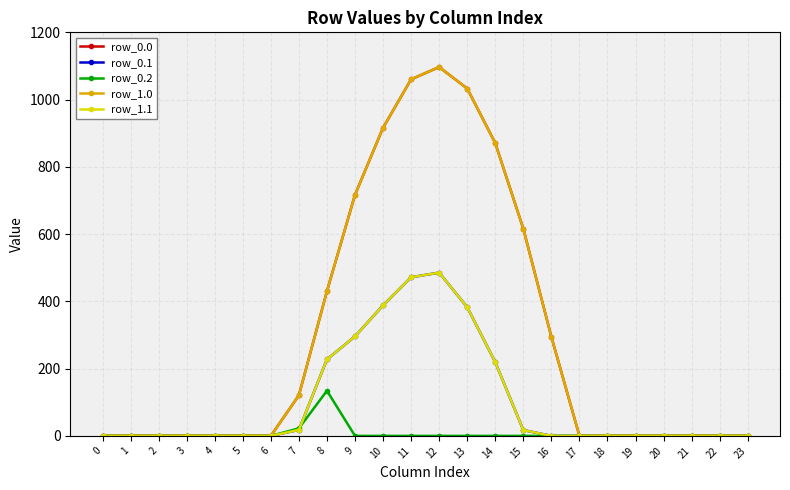

What is the average value of the row_1.1 series?

104.4